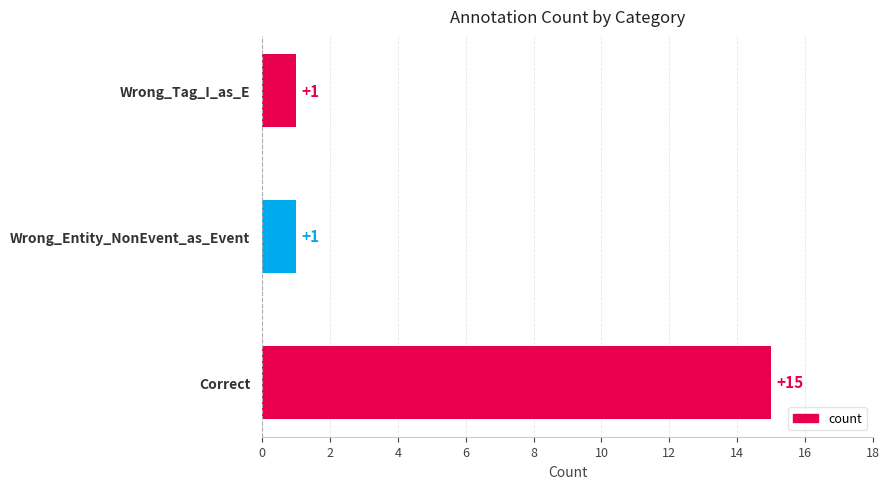

What is the maximum value shown in the chart?

15